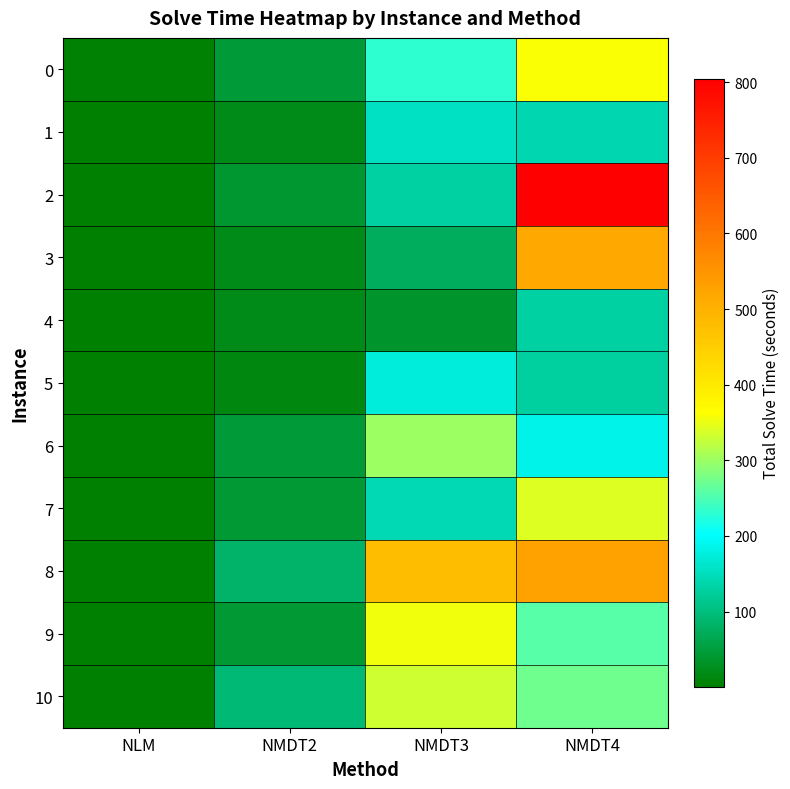

Between NMDT2 and NMDT4, which series saw the biggest shift?

2